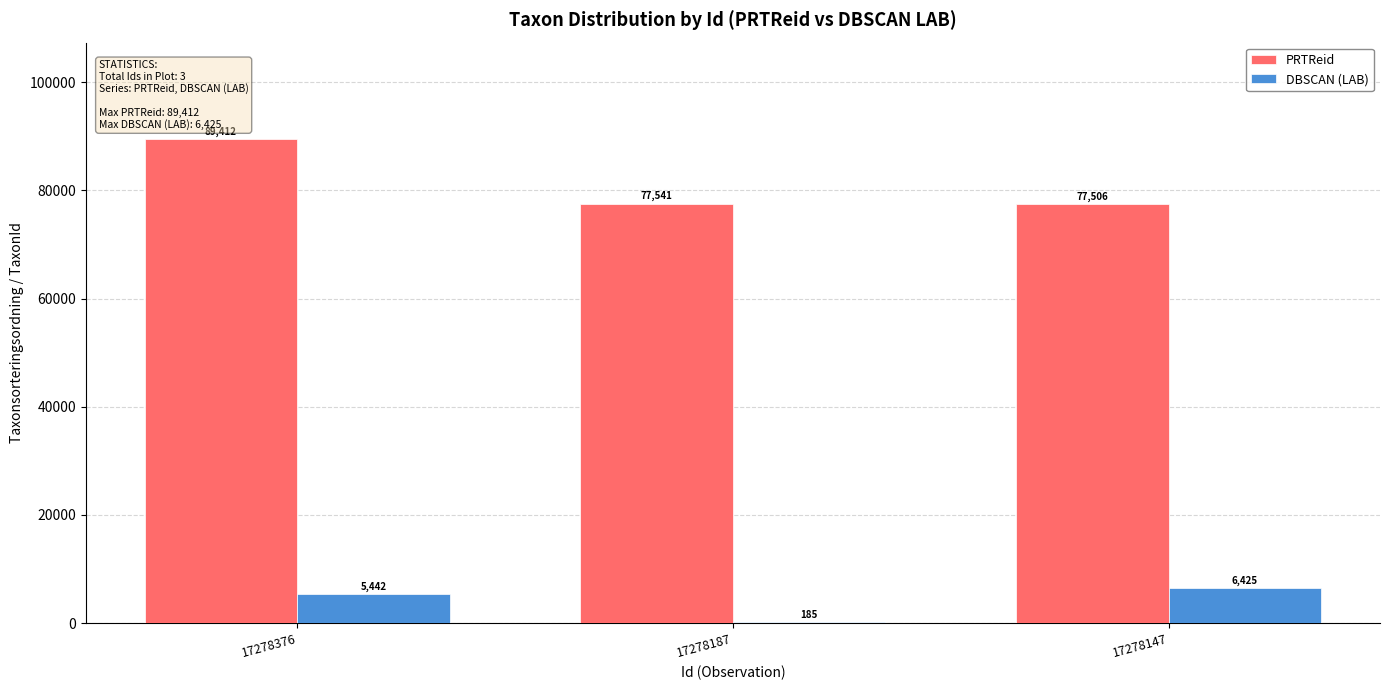

What is the sum of all DBSCAN (LAB) values?

12052